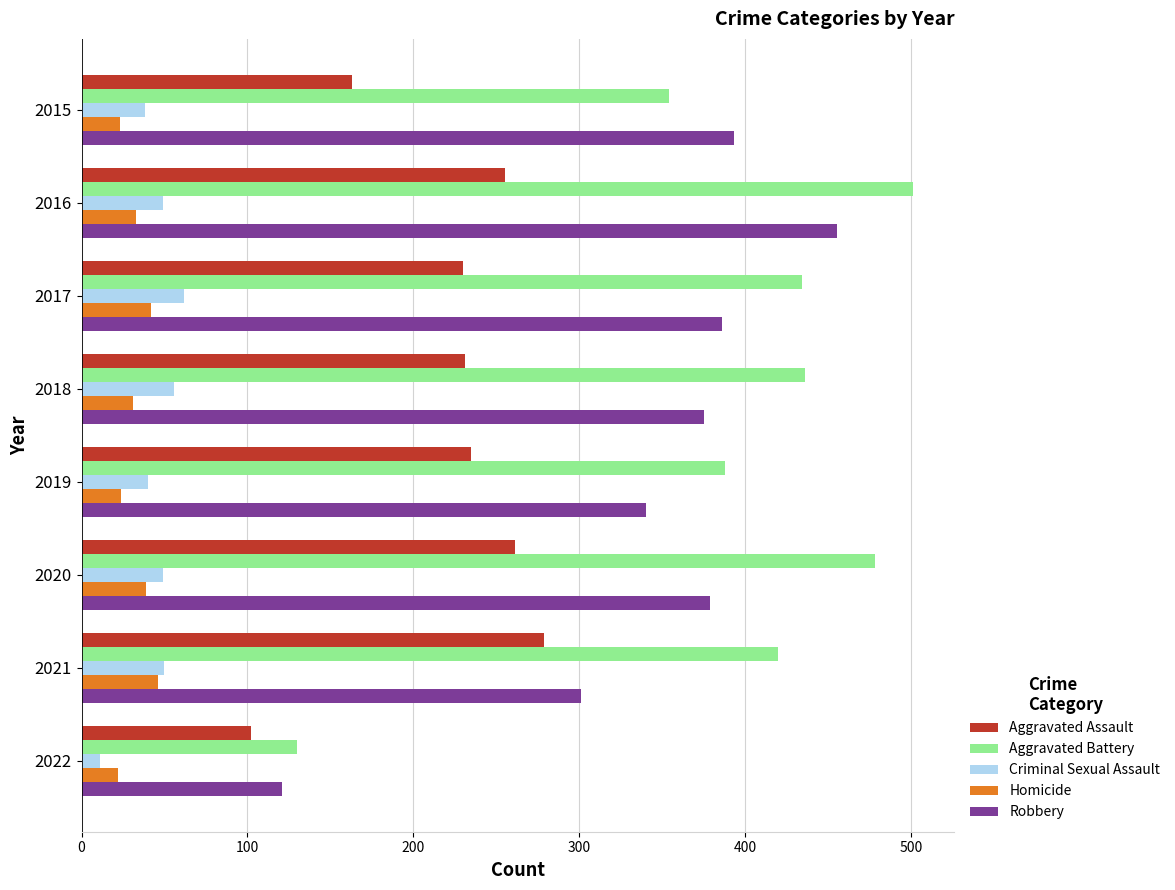

True or false: Aggravated Assault has a value of 102 at 2022.

True